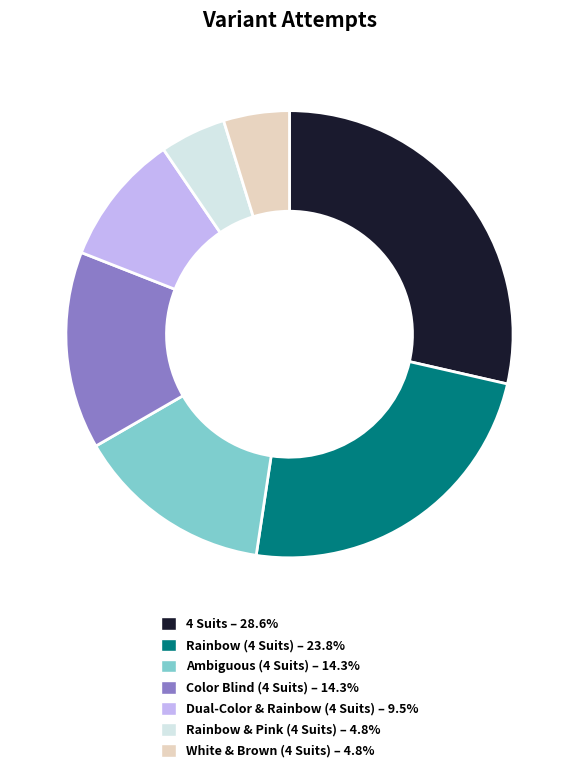

Do Color Blind (4 Suits) and Rainbow & Pink (4 Suits) together represent more than half of the pie?

No